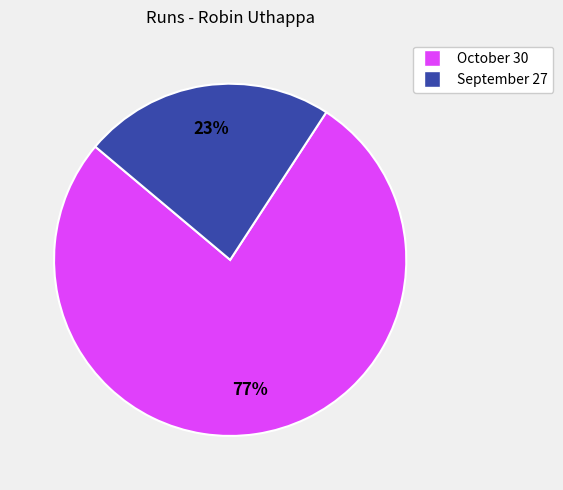

Rank the categories by value from highest to lowest.

October 30, September 27